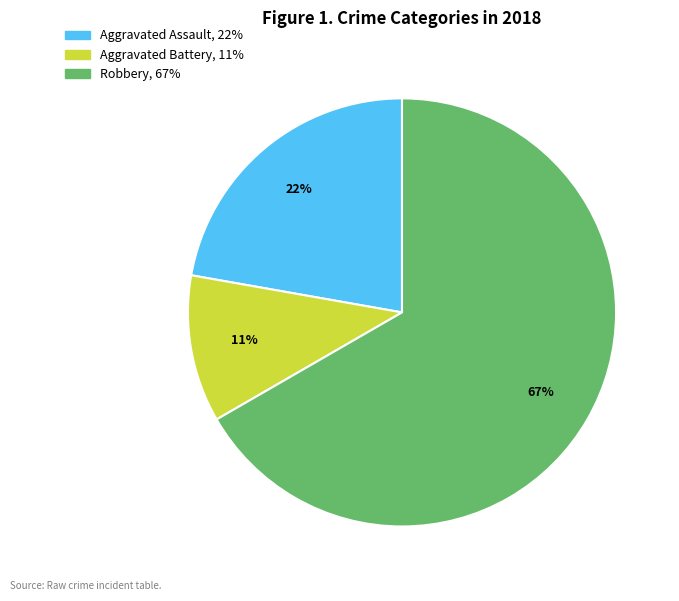

To the nearest percent, what is the average slice percentage?

33%